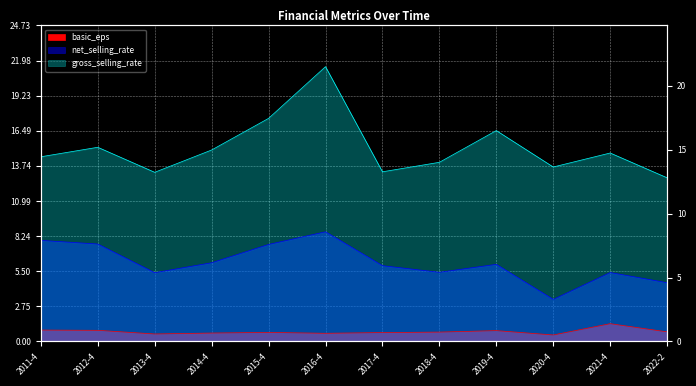

At which label does basic_eps reach its minimum?

2020-4